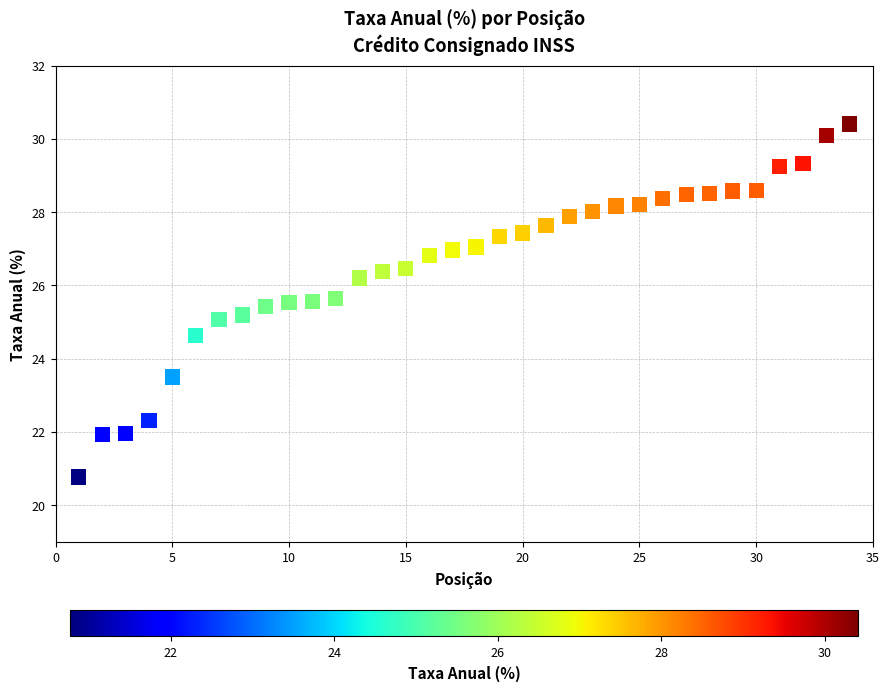

What is the range of X values (max minus min)?

33.0